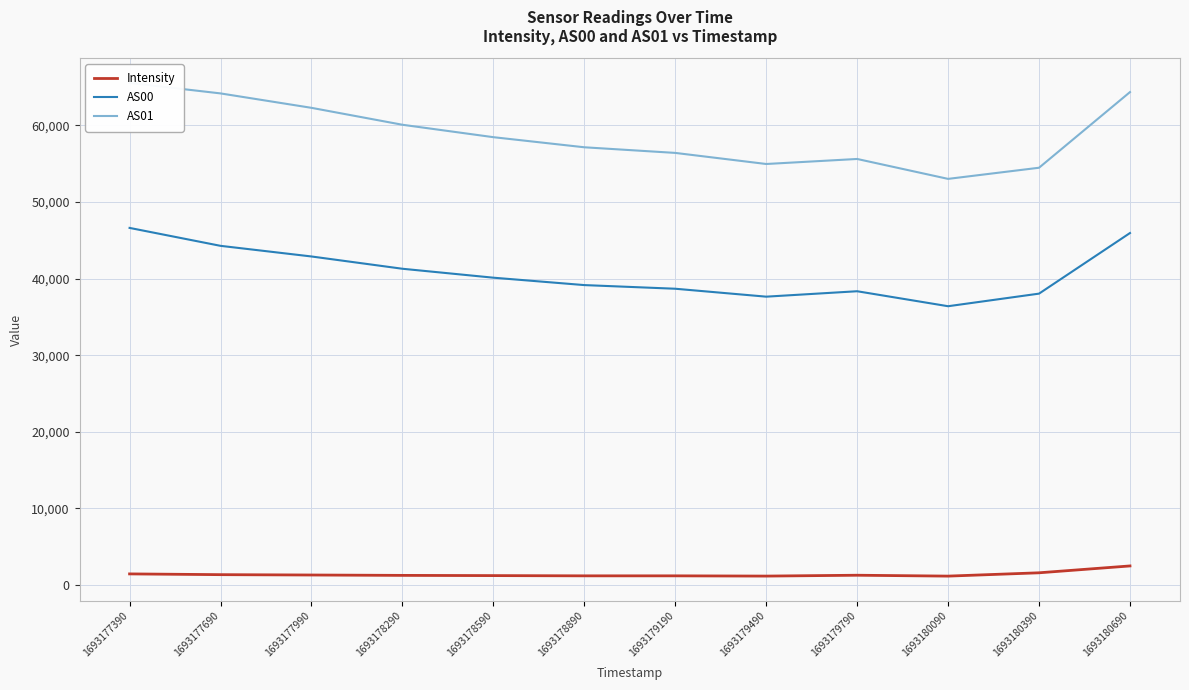

What is the sum of all Intensity values?

16715.4